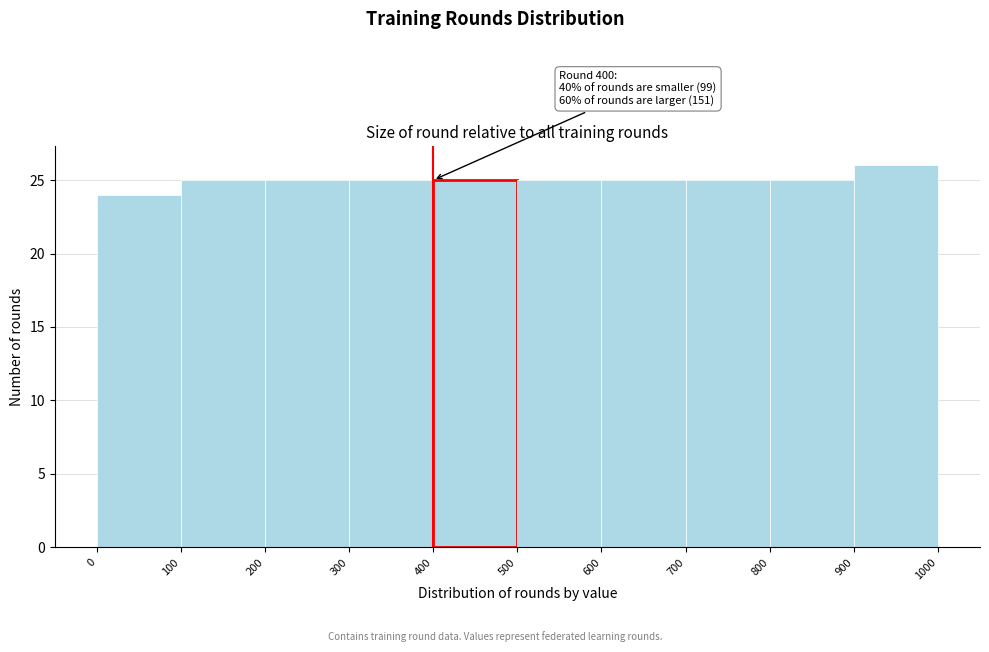

Over which range of the x-axis is the bar tallest?

900 to 1000